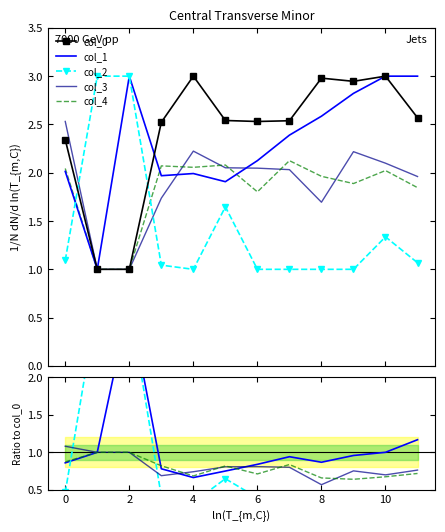

The col_0 series shows 1.5 at 0. True or false?

False